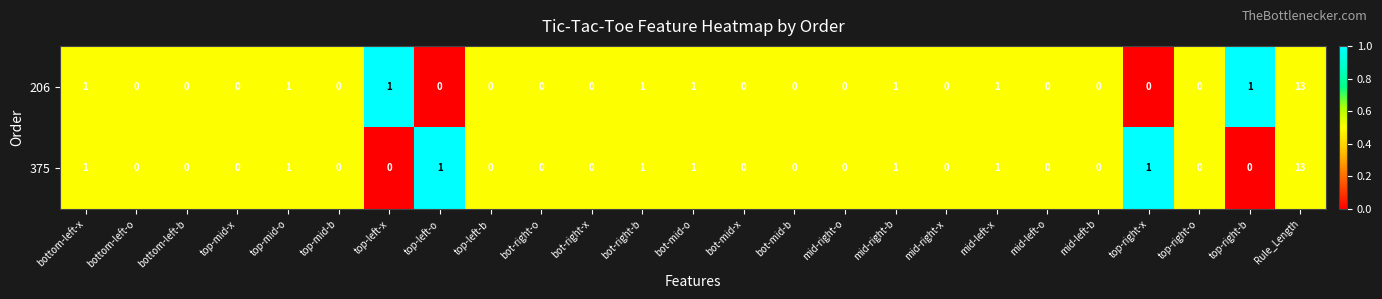

Between top-left-x and mid-left-o, which series saw the biggest shift?

206